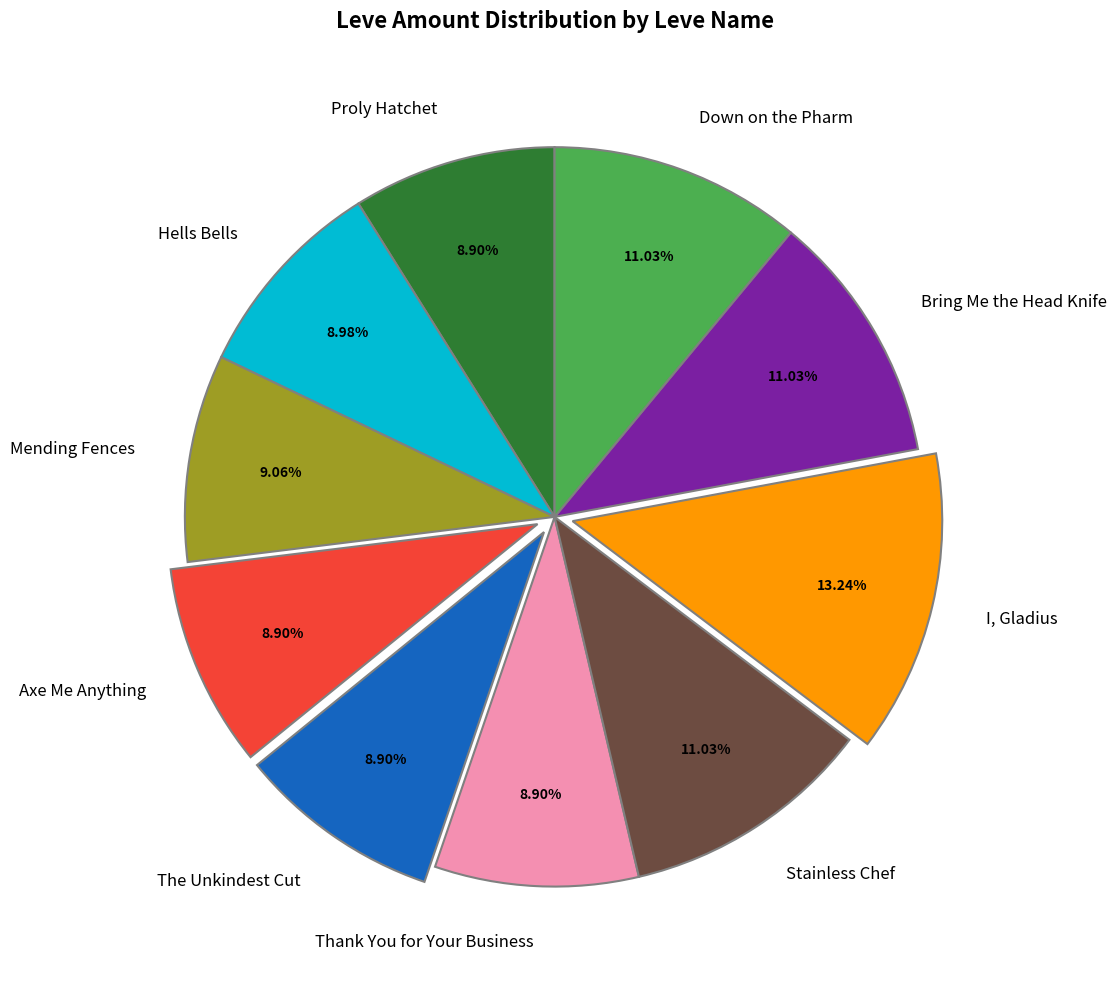

The Thank You for Your Business slice represents 14% of the pie. True or false?

False